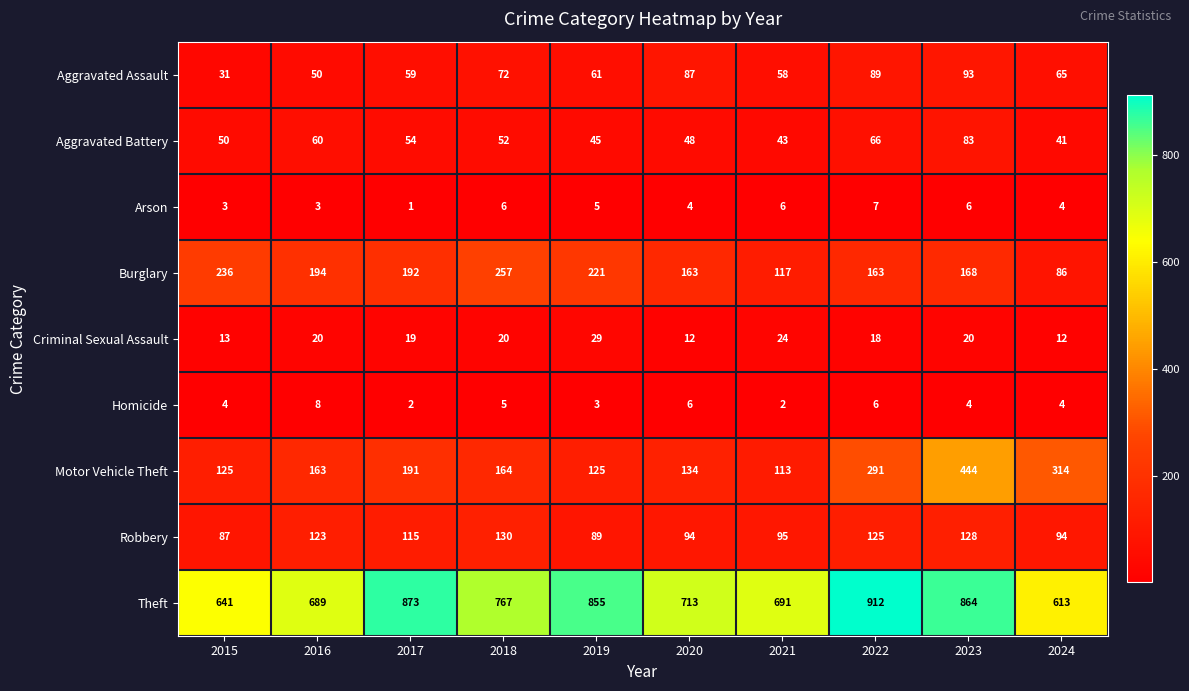

How many categories are shown in the chart?

10